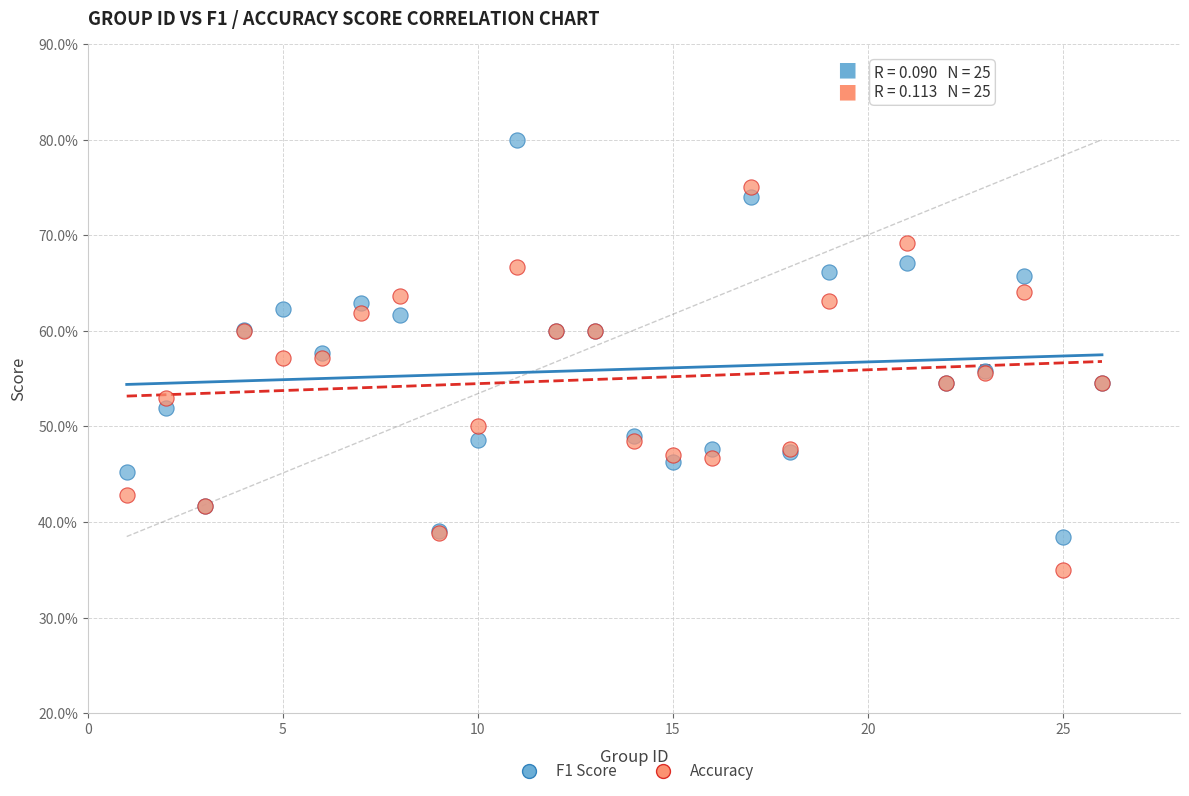

Which series contains the highest Y value?

F1 Score